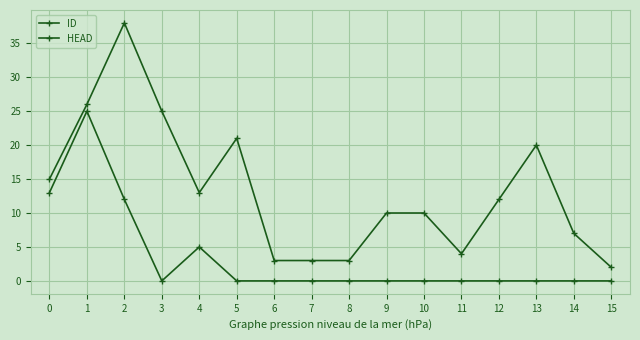

Does the chart have visible grid lines?

Yes